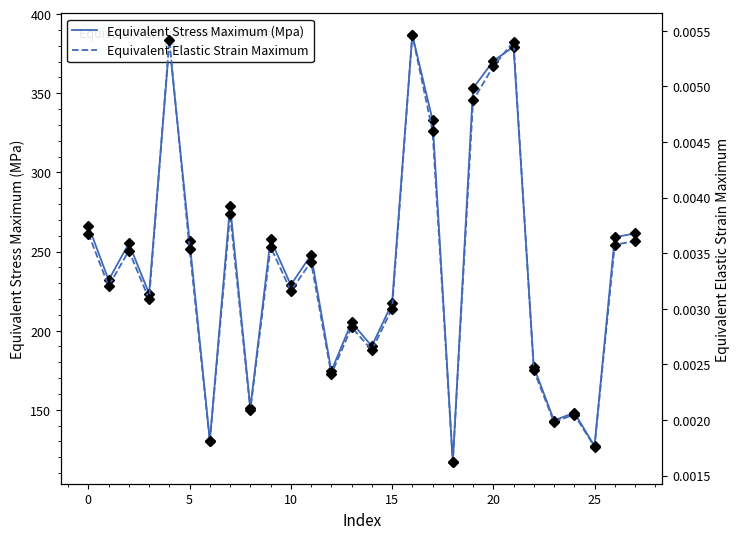

The value of Equivalent Elastic Strain Maximum at 15 is 0.0. True or false?

False